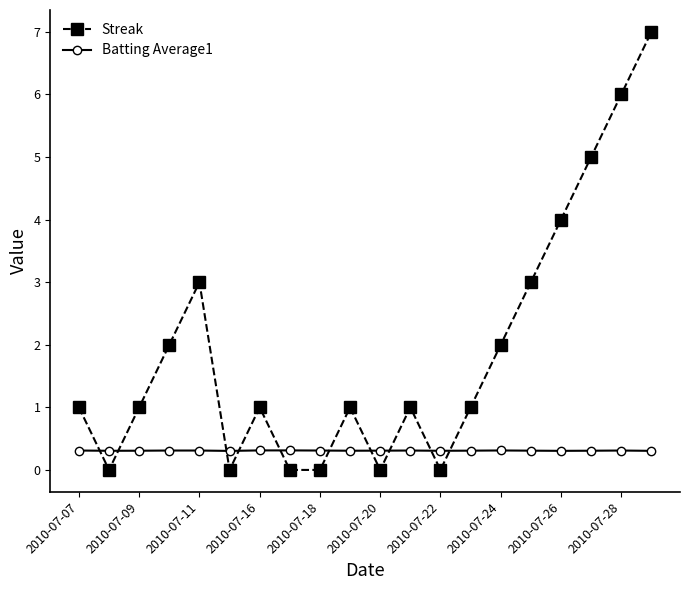

What is the value of the Batting Average1 point at the 19th from the left?

0.3